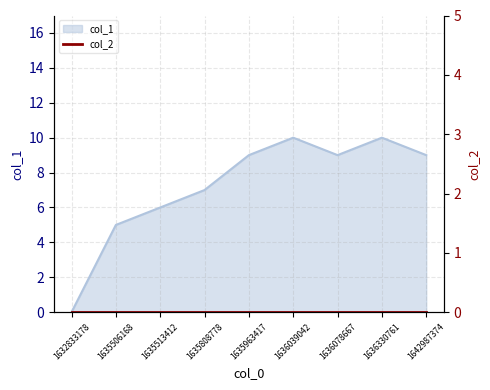

What is the sum of all values?

65